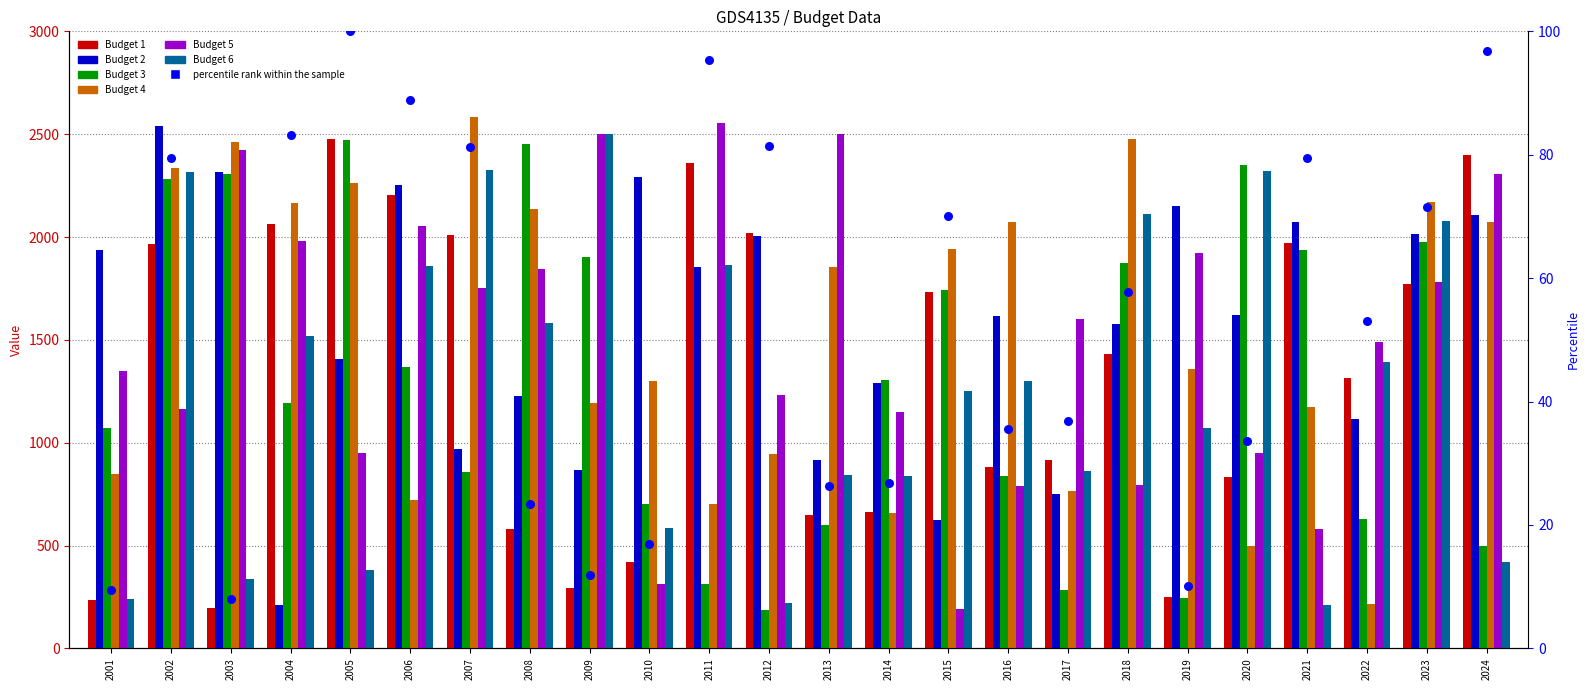

At how many categories does at least one series exceed 988?

24